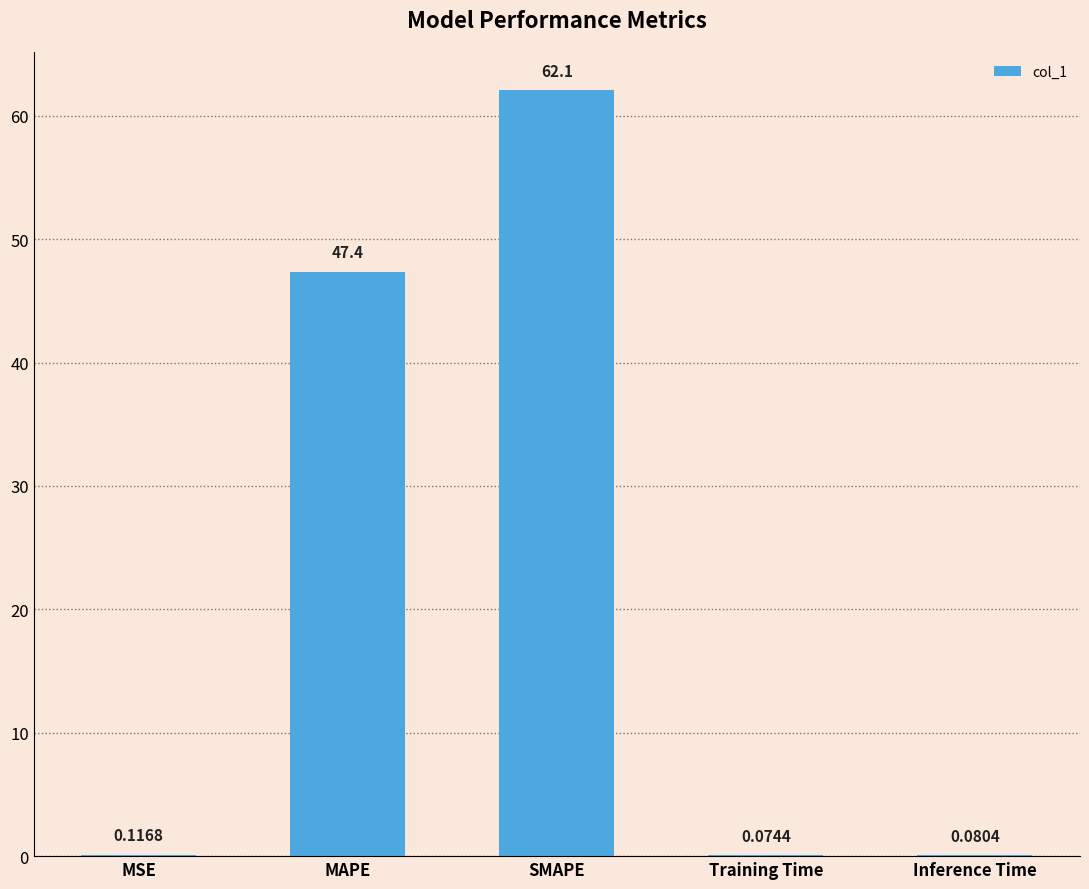

Are the bars grouped side by side (vs. stacked)?

No